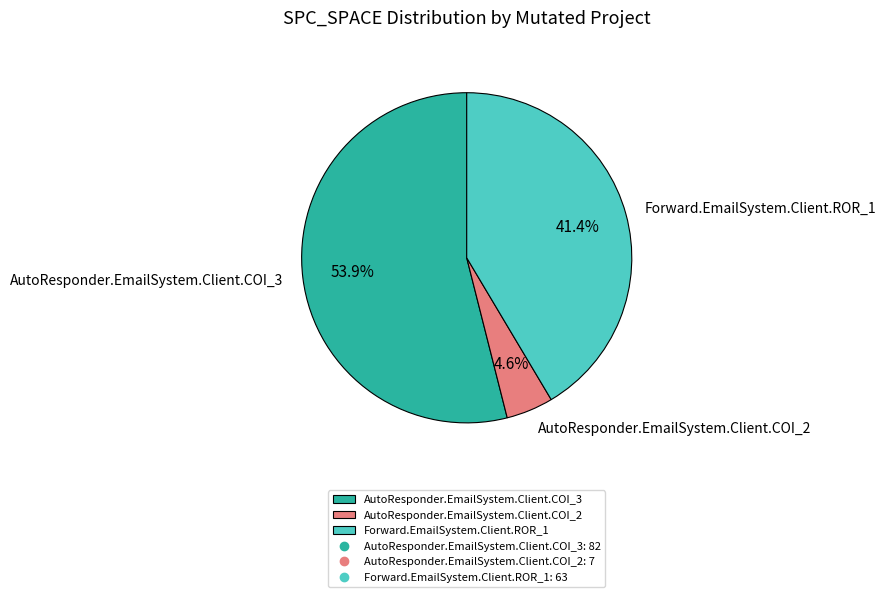

To the nearest percent, what portion does AutoResponder.EmailSystem.Client.COI_2 represent?

5%